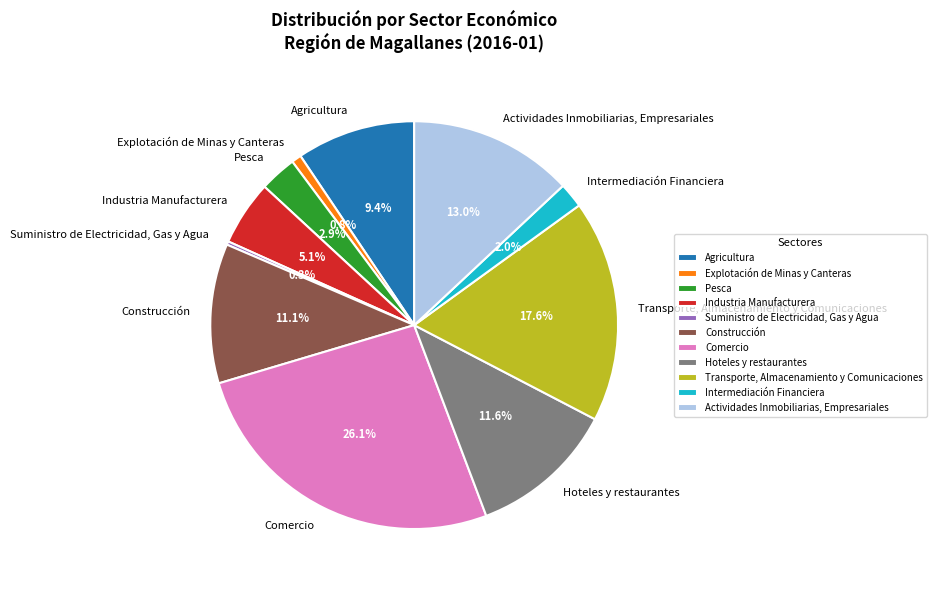

To the nearest percent, what is the average slice percentage?

9%